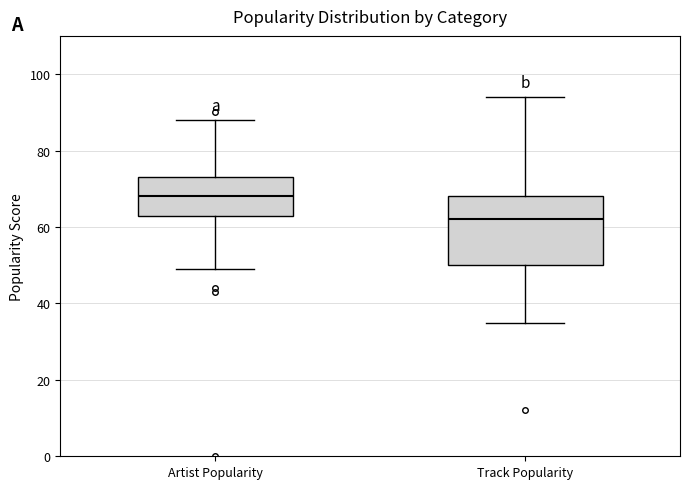

Where is the upper edge of the box for Track Popularity on the y-axis? The values are not printed on the chart, so give them approximately, as read against the axis.

68